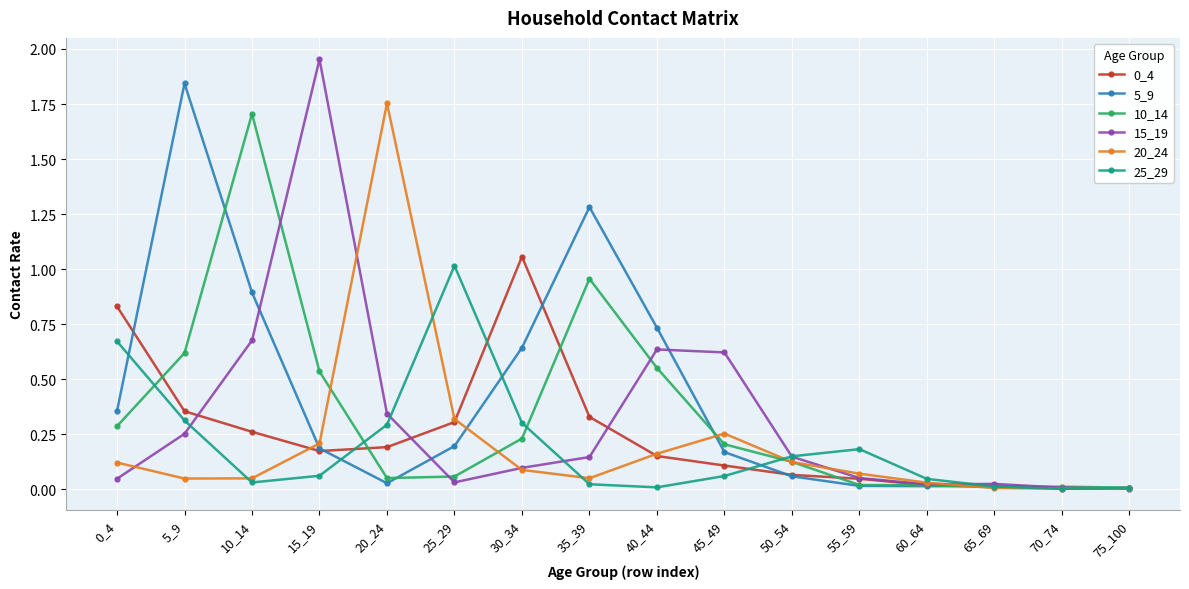

True or false: 5_9 has a value of 0.2 at 15_19.

True